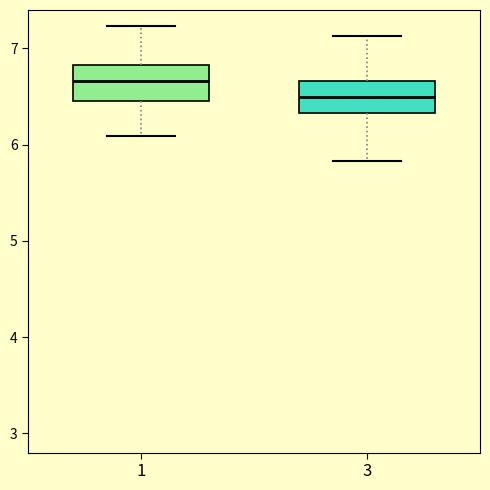

Where does the lower whisker of the box at x = 3 end on the y-axis? The values are not printed on the chart, so give them approximately, as read against the axis.

5.8